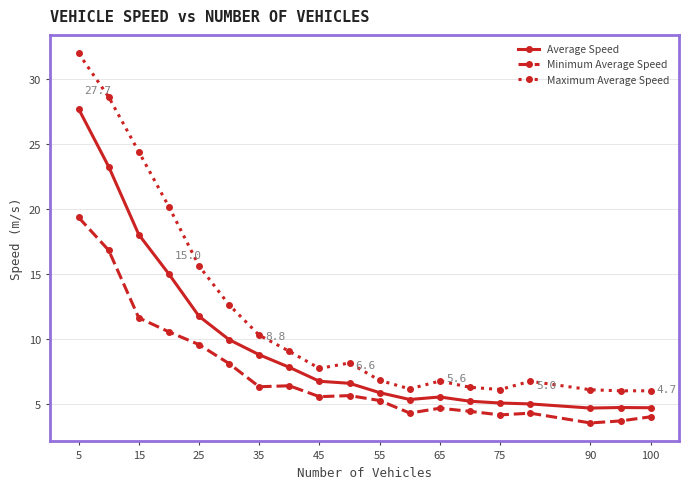

How many data points in Minimum Average Speed are above 5?

11